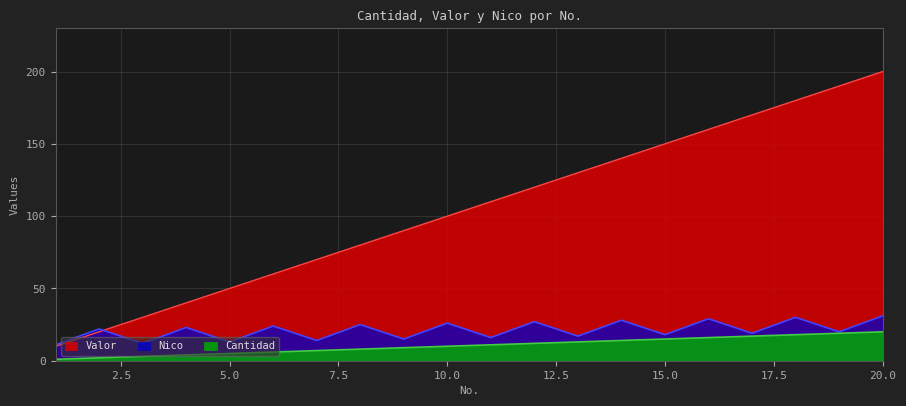

Is the value of Nico at 4 greater than the value of Valor at 1?

Yes